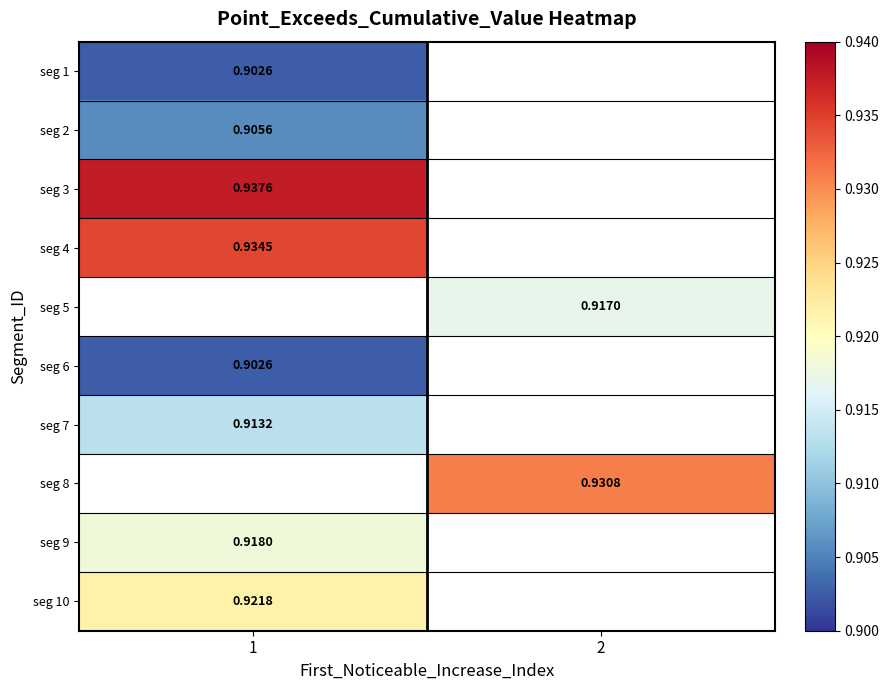

Is the value of seg 5 at 2 greater than the value of seg 6 at 1?

Yes